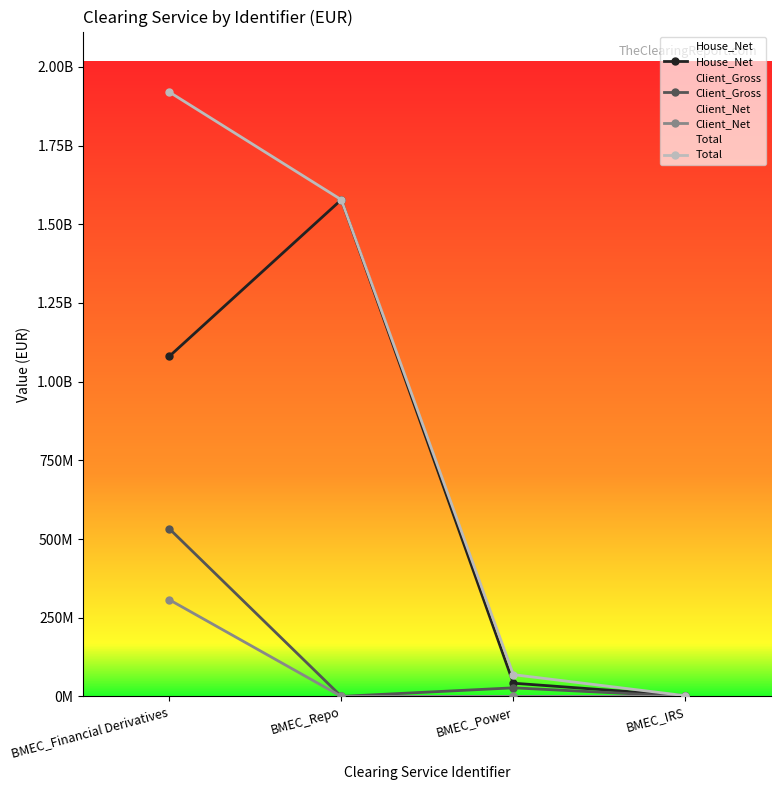

Reading left to right, list all the values displayed in this chart.

House_Net: BMEC_Financial Derivatives=1080191380.2	BMEC_Repo=1578057124.0	BMEC_Power=41918584.4	BMEC_IRS=2105248.7
Client_Gross: BMEC_Financial Derivatives=532949887.7	BMEC_Repo=0.0	BMEC_Power=27213453.6	BMEC_IRS=0.0
Client_Net: BMEC_Financial Derivatives=307257942.8	BMEC_Repo=0.0	BMEC_Power=0.0	BMEC_IRS=0.0
Total: BMEC_Financial Derivatives=1920399210.7	BMEC_Repo=1578057124.0	BMEC_Power=69132038.0	BMEC_IRS=2105248.7